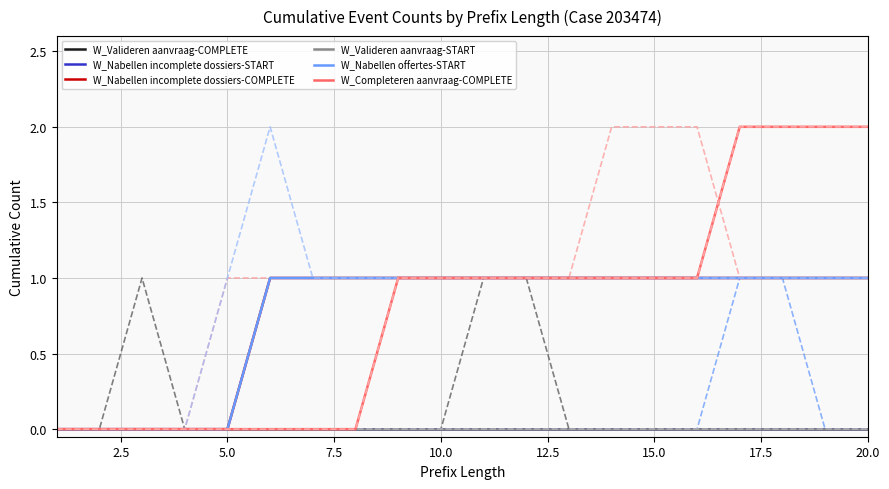

At which category is the sum across all series the highest?

17